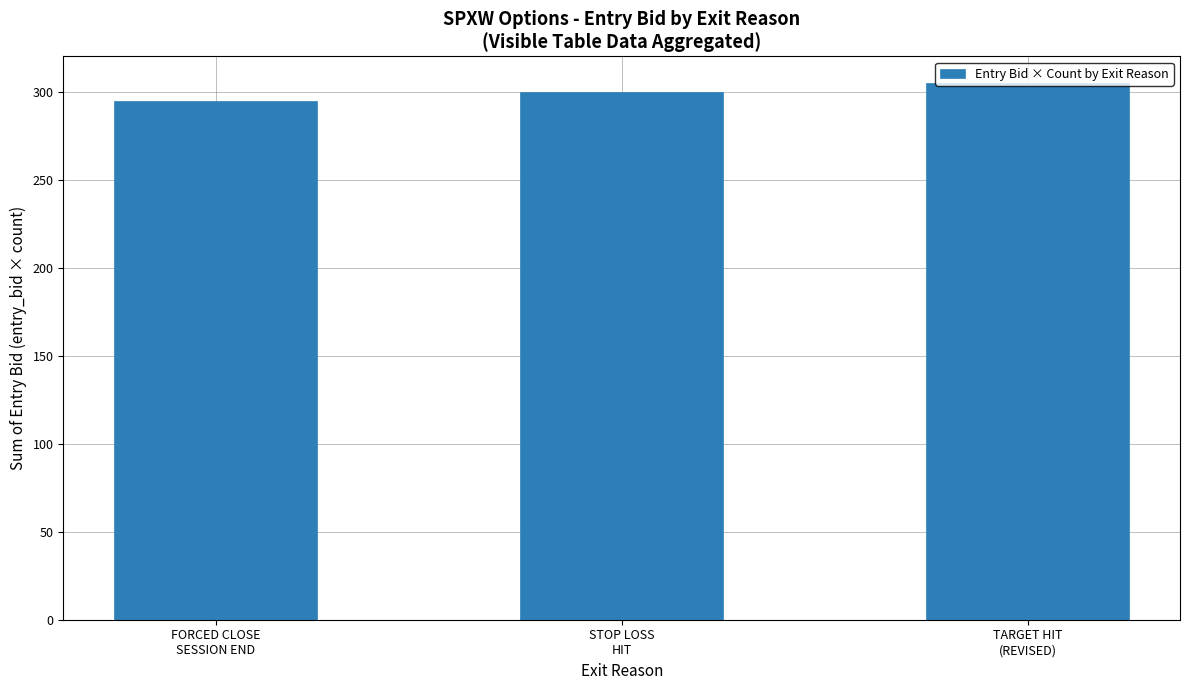

What is the minimum value shown in the chart?

295.0